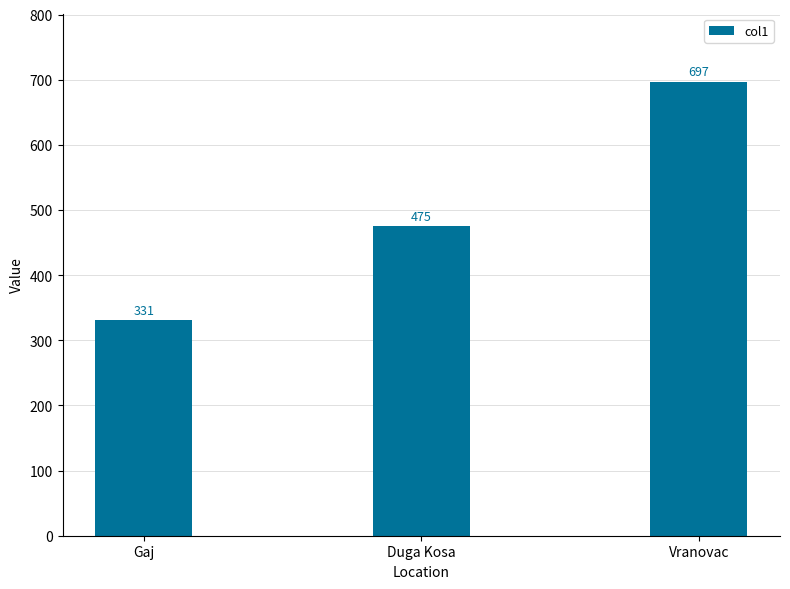

Does the chart contain stacked bars?

No